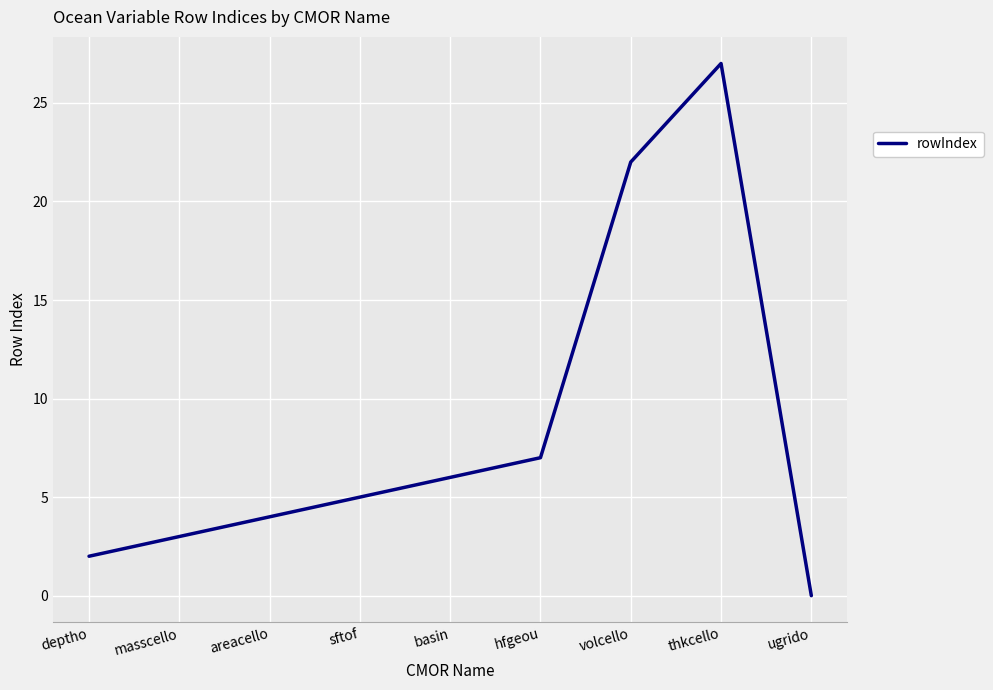

True or false: the data shows 11 at ugrido.

False